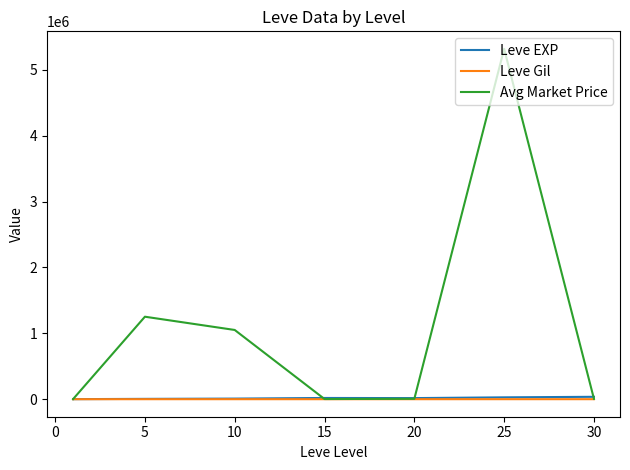

Which series has the widest spread of values?

Avg Market Price